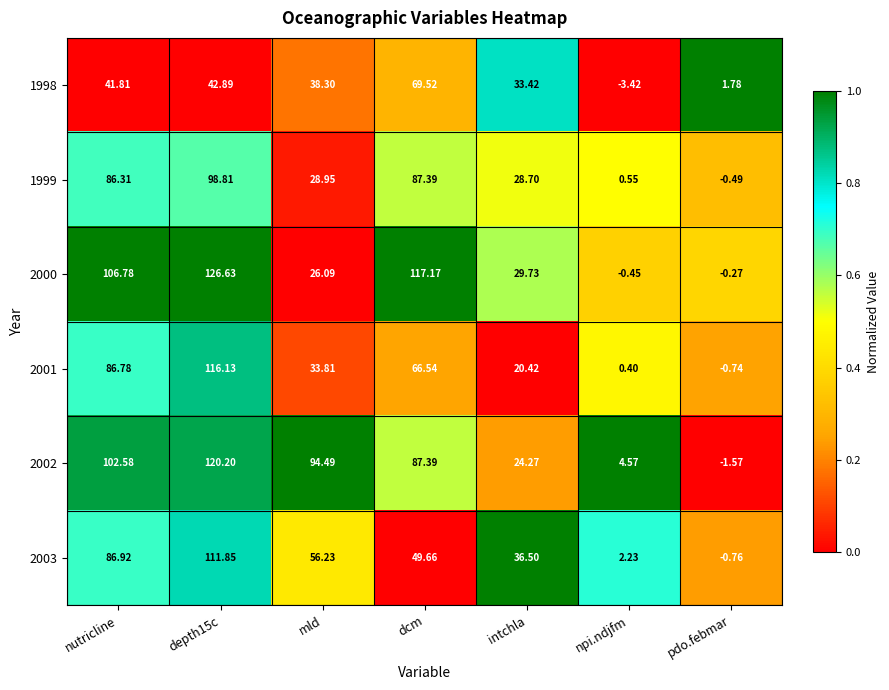

At which label does 2001 reach its minimum?

pdo.febmar